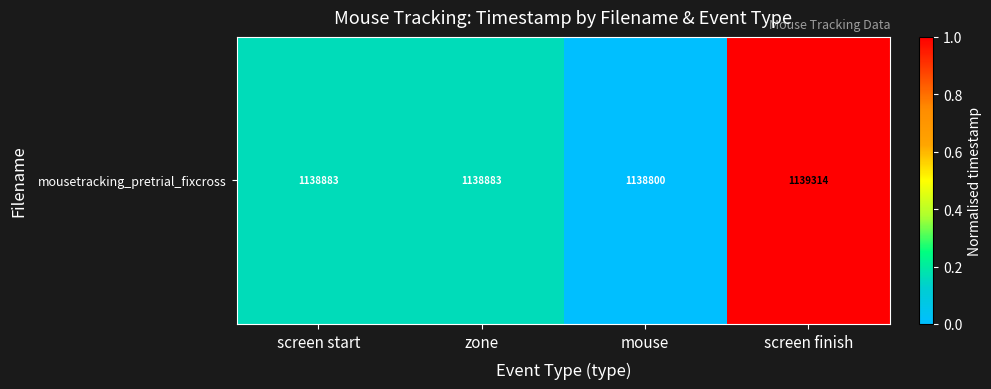

Reading left to right, what are all the values shown in this chart?

0.2	0.2	0.0	1.0